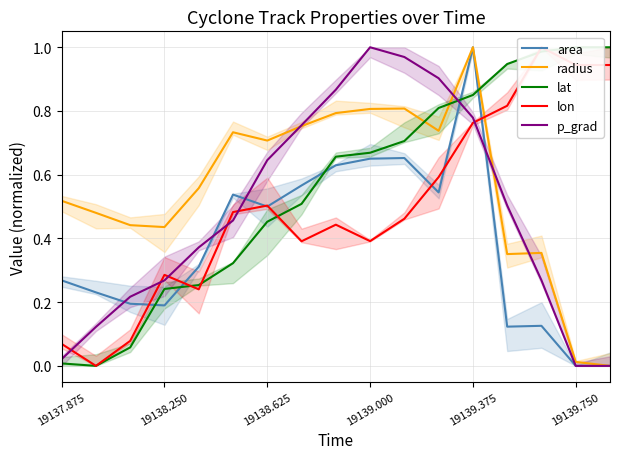

True or false: area has a value of 1.0 at 19139.375.

True